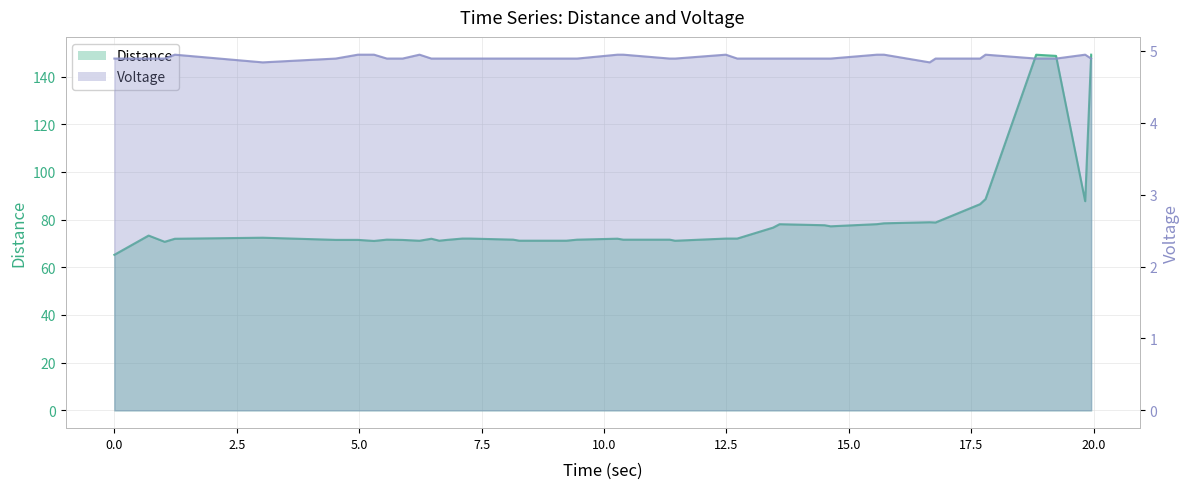

Rank the series by their maximum value, from highest to lowest.

Distance, Voltage